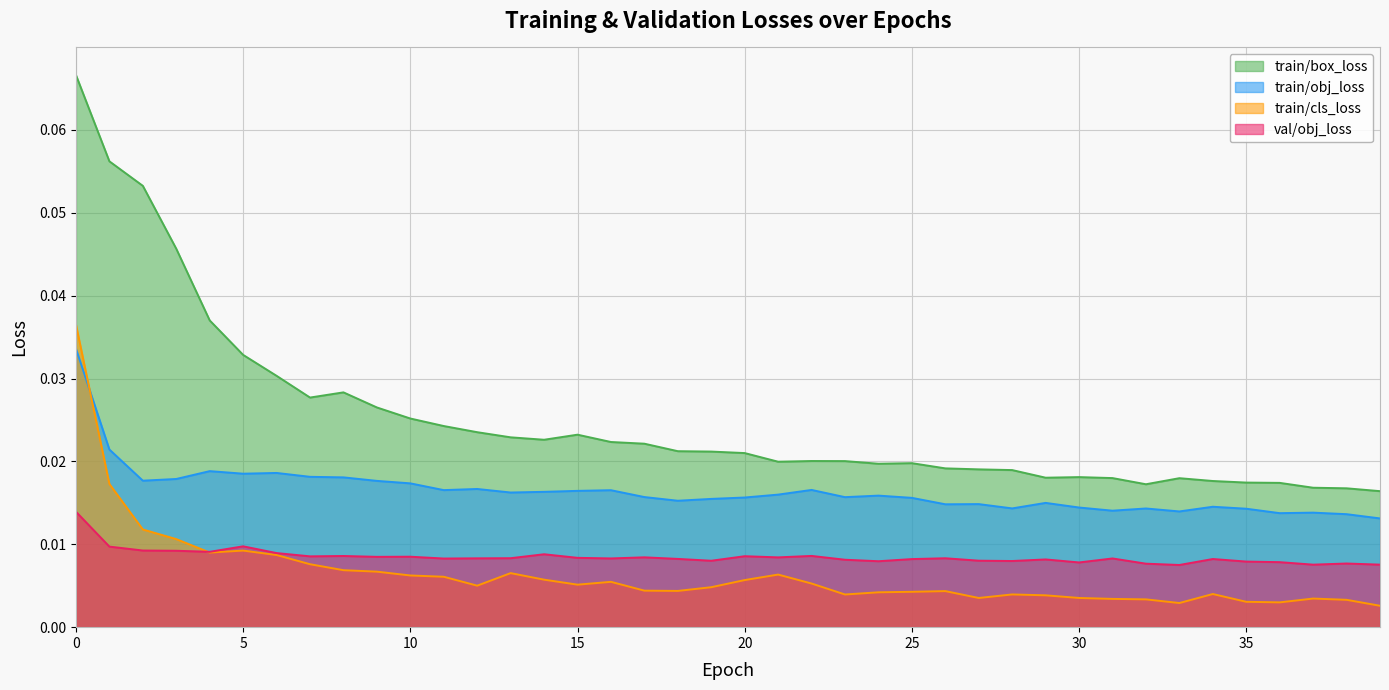

What is the sum of all val/obj_loss values?

0.3